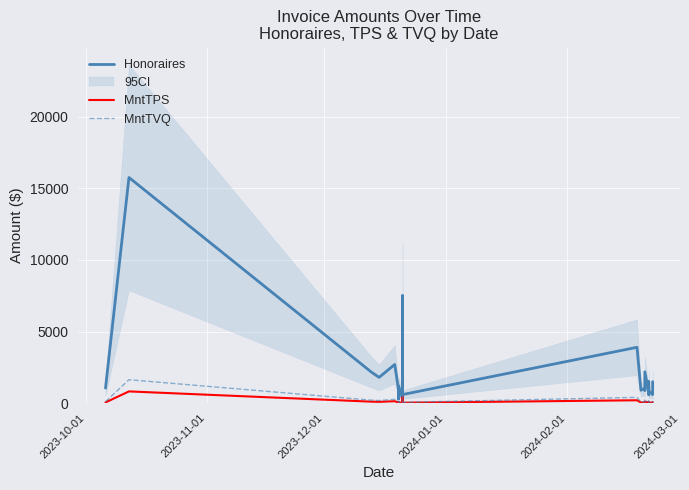

In Honoraires, how many points are lower than both neighbors (excluding endpoints)?

9